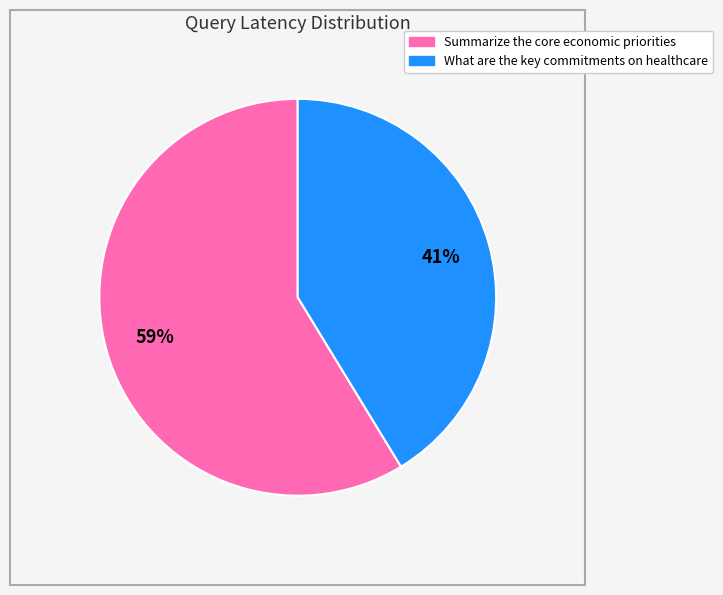

Is it true that What are the key commitments on healthcare is 49% of the pie?

False